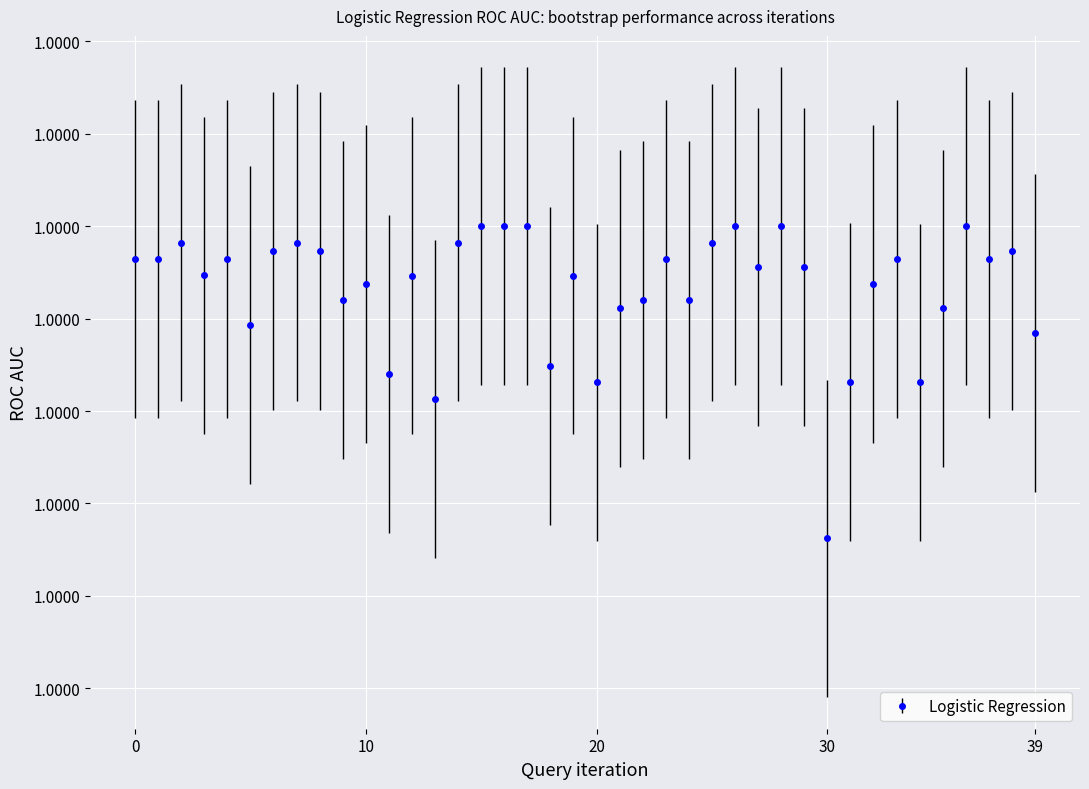

True or false: the data has more than 2 interior local peaks.

True